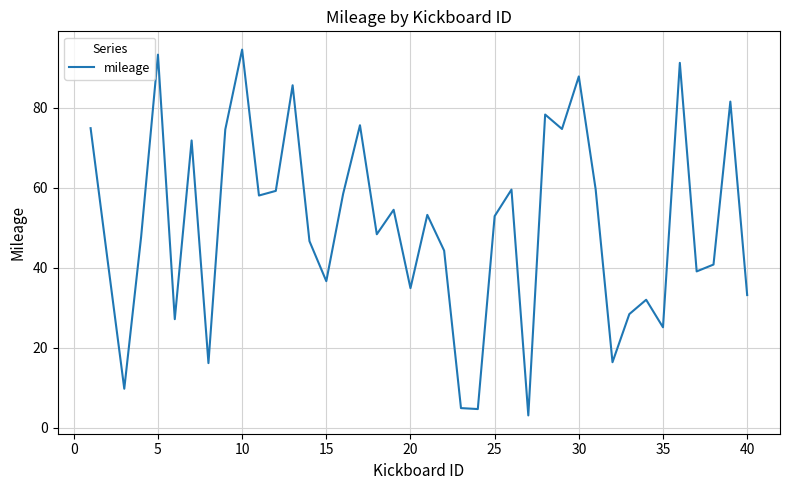

What is the maximum value shown in the chart?

94.6